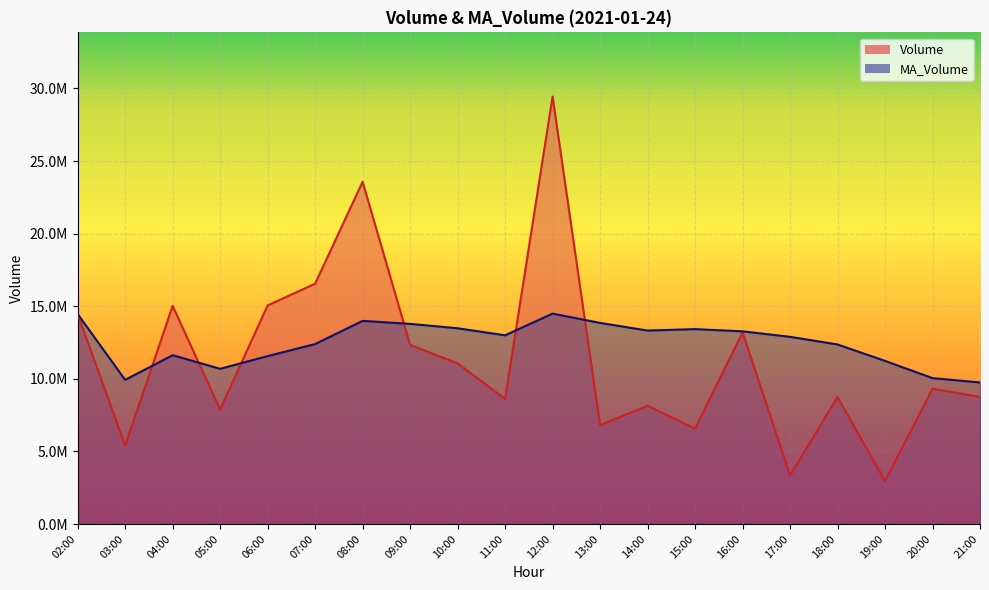

Which series has the widest spread of values?

Volume